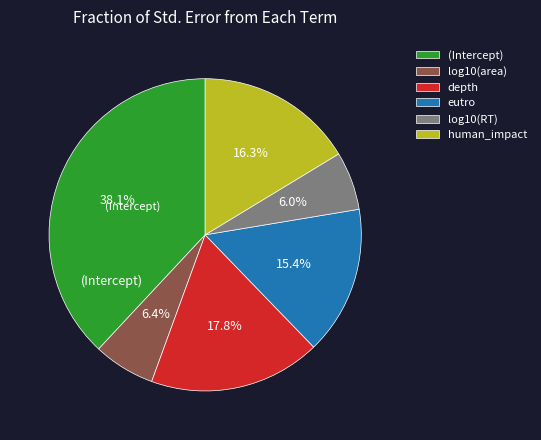

How many segments does this pie chart have?

6